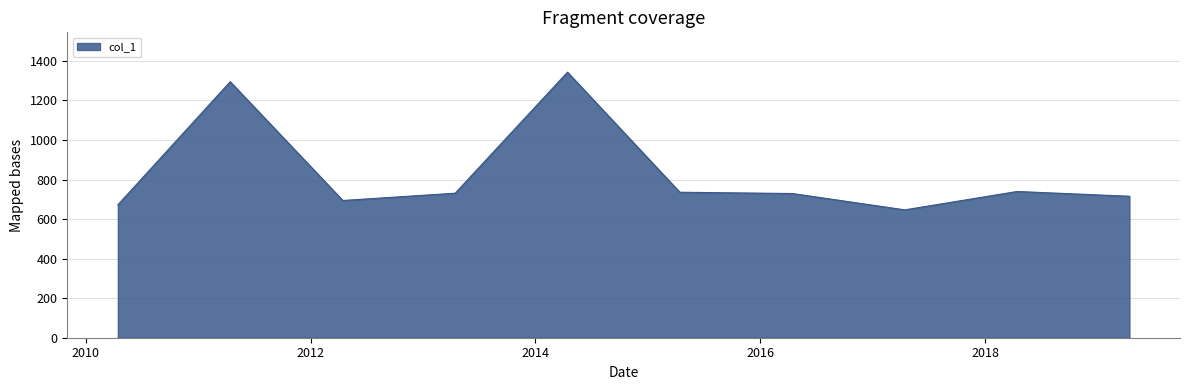

What is the greatest value displayed?

1342.9